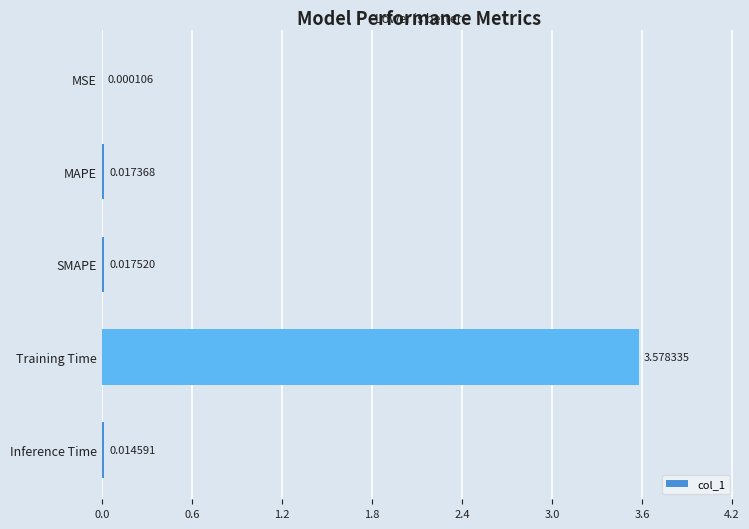

Which label corresponds to the largest value in the chart?

Training Time